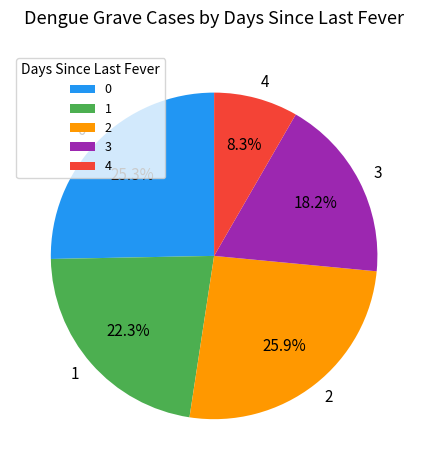

The 2 slice represents 36% of the pie. True or false?

False